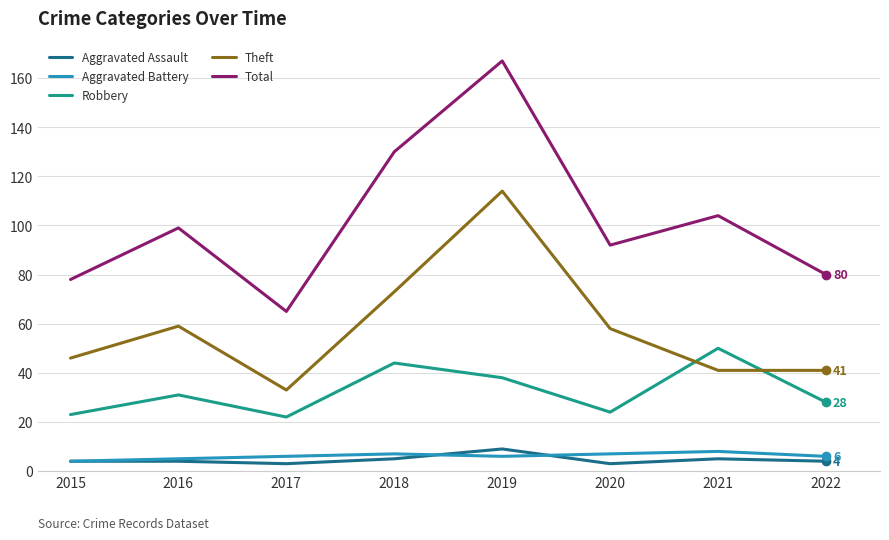

What is the approximate value of Total at 2019?

167